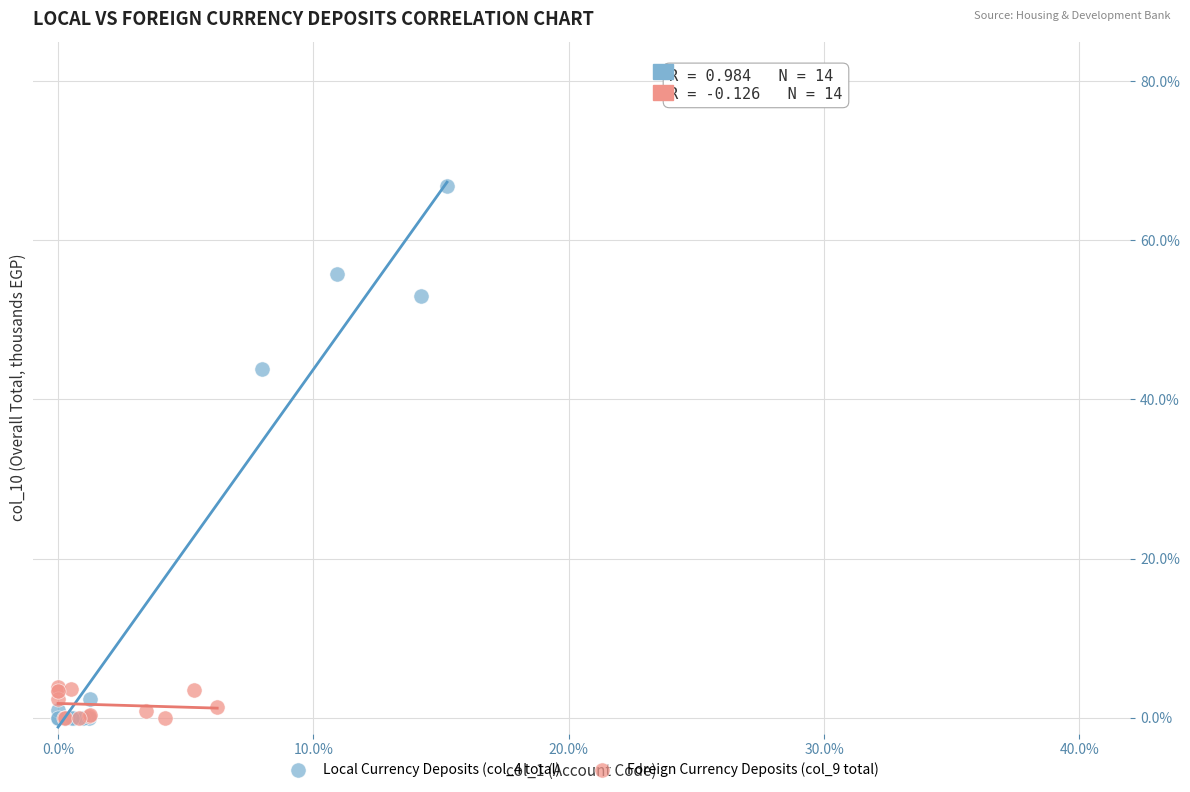

Which series reaches the maximum Y coordinate?

Local Currency Deposits (col_4 total)